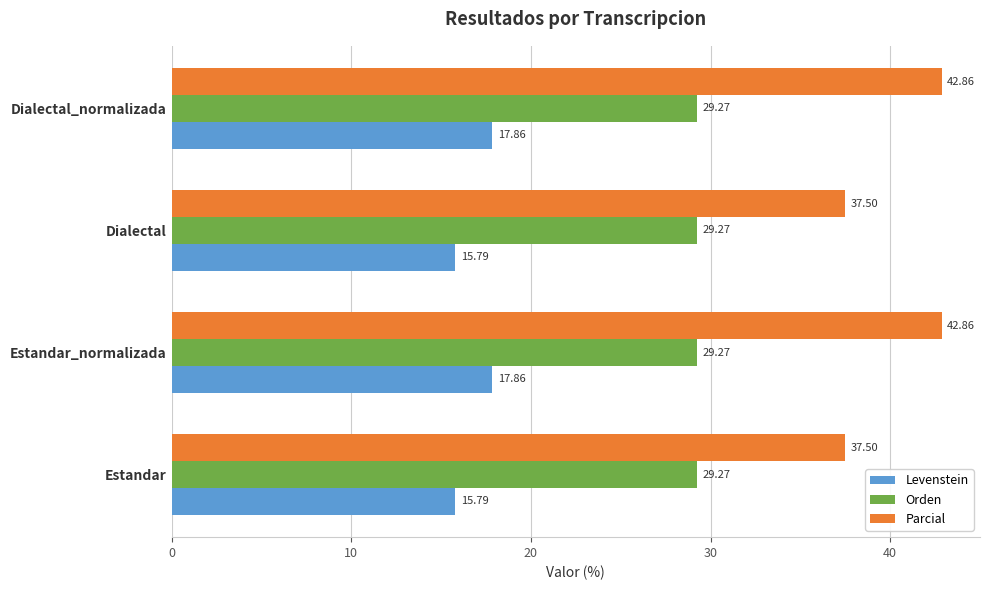

What is the spread (max minus min) of values at Estandar_normalizada?

25.0